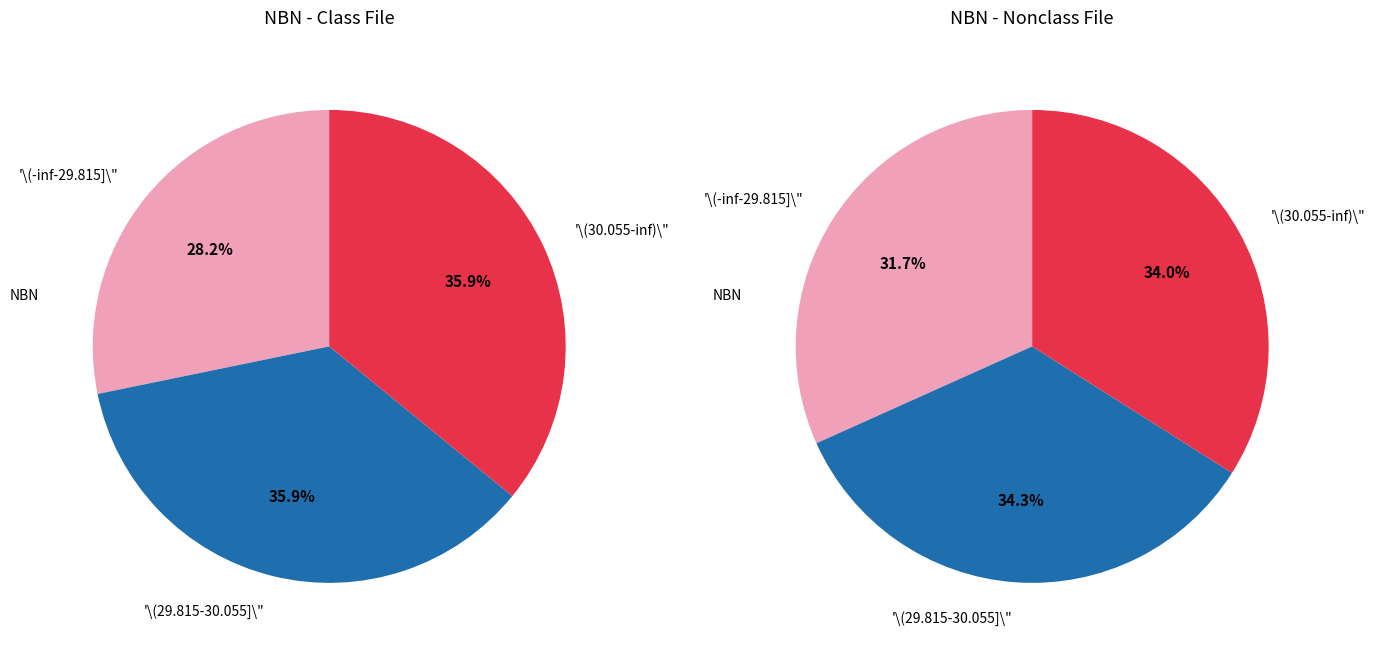

The 273919 slice represents 1% of the pie. True or false?

False